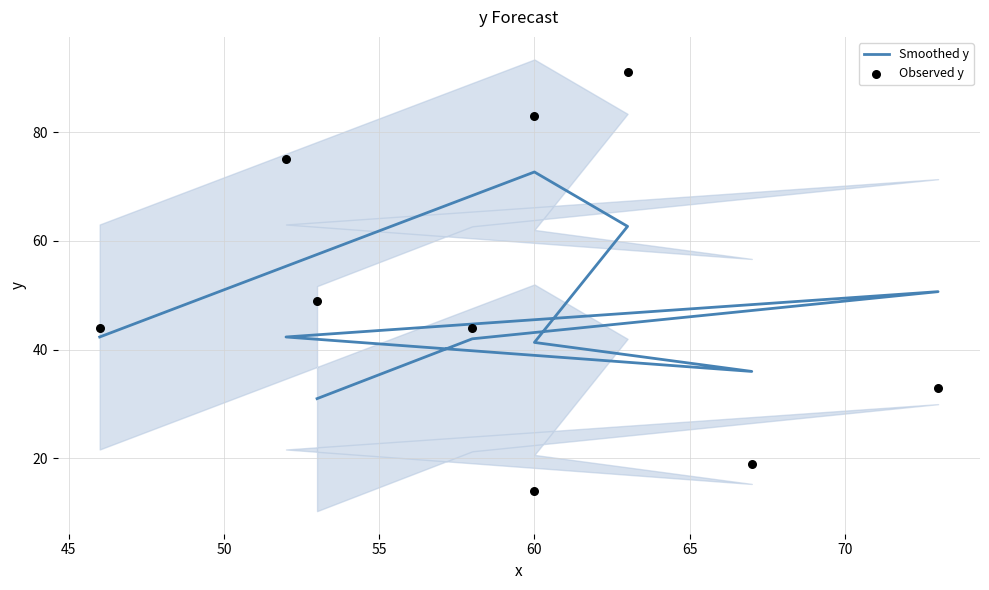

Which series contains the lowest Y value?

Observed y